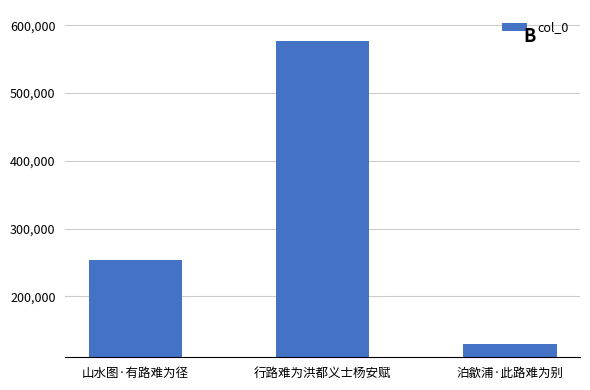

Which label corresponds to the largest value in the chart?

行路难为洪都义士杨安赋